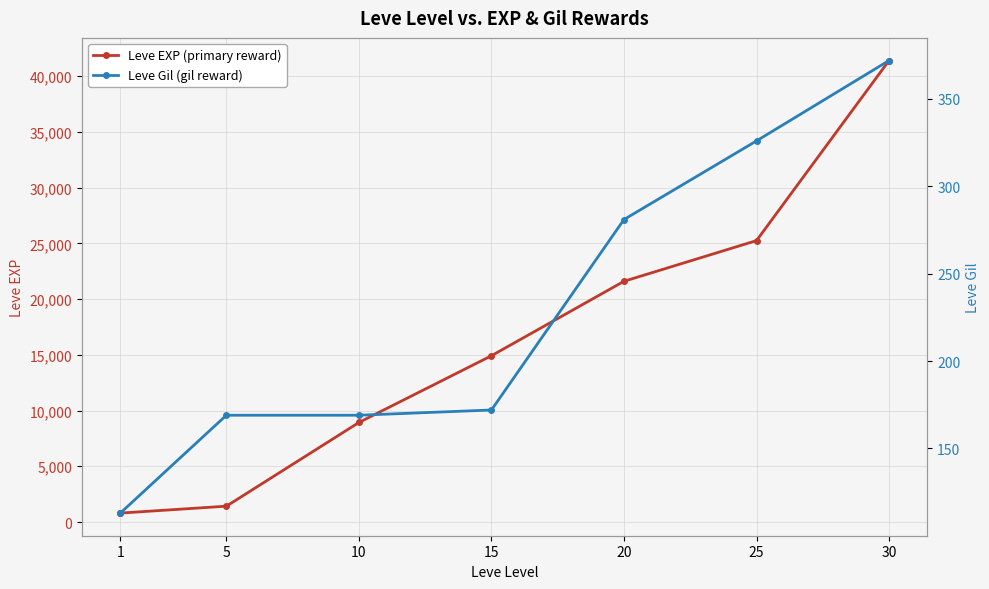

Reading right to left, extract all data points from this chart.

Leve EXP (primary reward): 30=41410	25=25250	20=21600	15=14920	10=8930	5=1420	1=800
Leve Gil (gil reward): 30=372	25=326	20=281	15=172	10=169	5=169	1=113